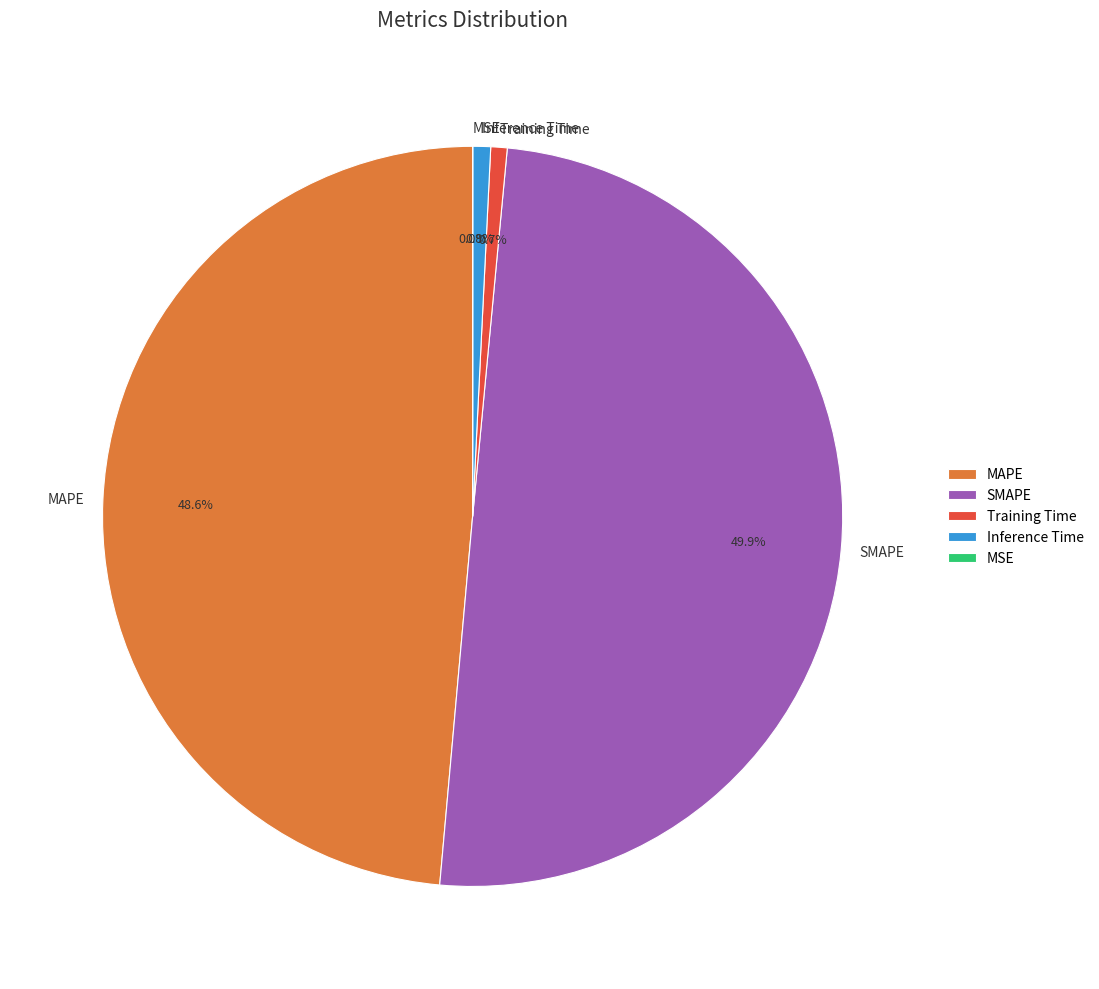

What is the largest slice in the pie chart?

SMAPE